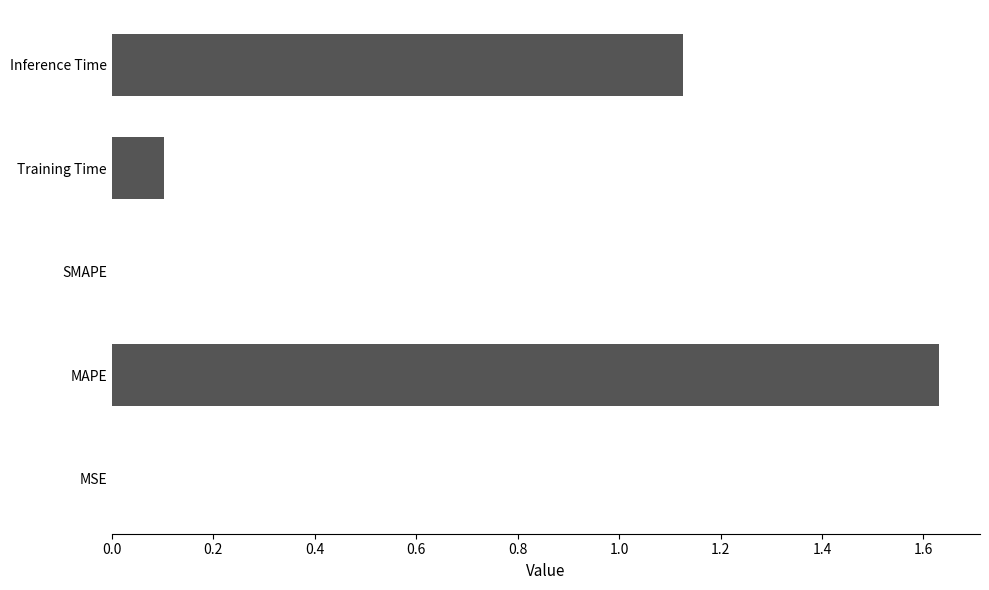

Are the bars horizontal?

Yes